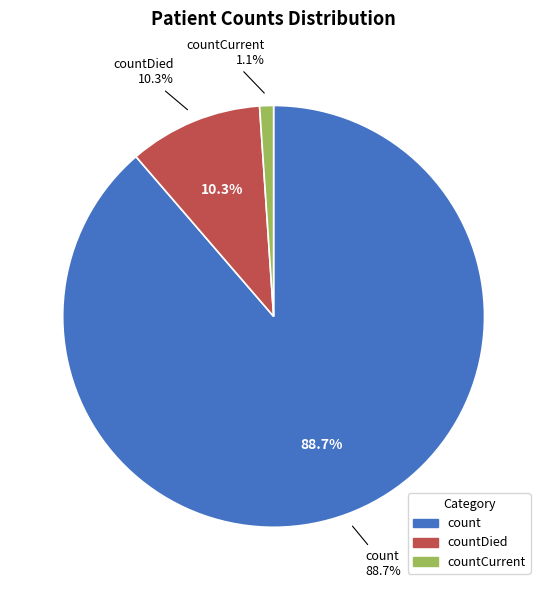

What is the majority slice?

count